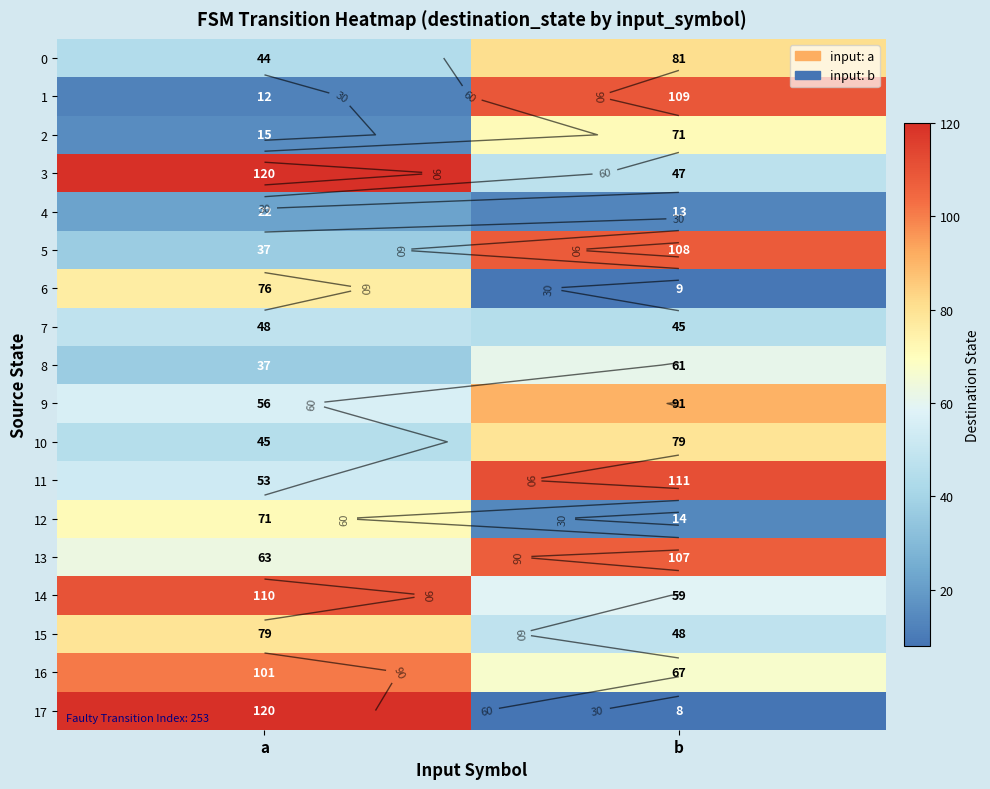

Which category has the lowest value across all series?

b